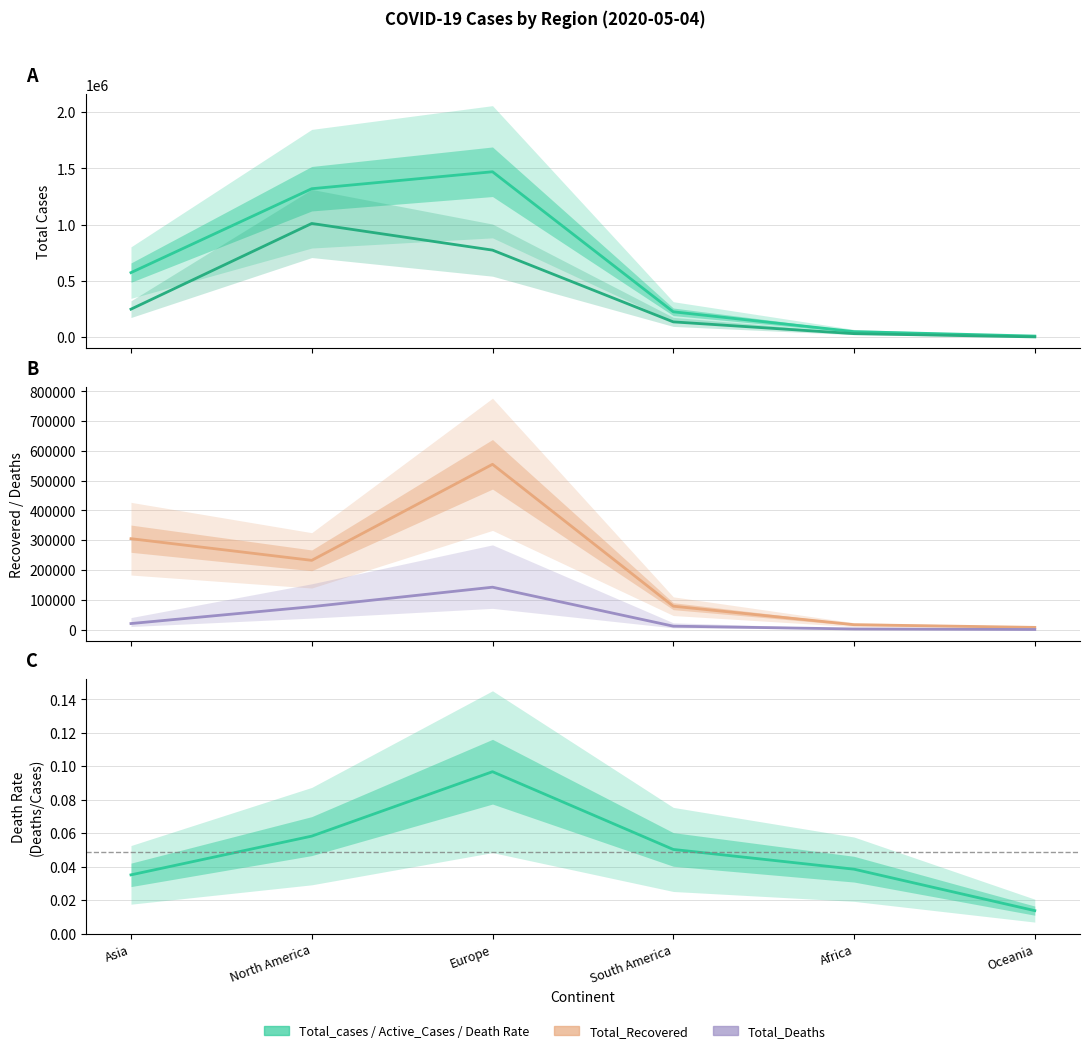

Where does the Total_Recovered series first go above 232311?

Asia